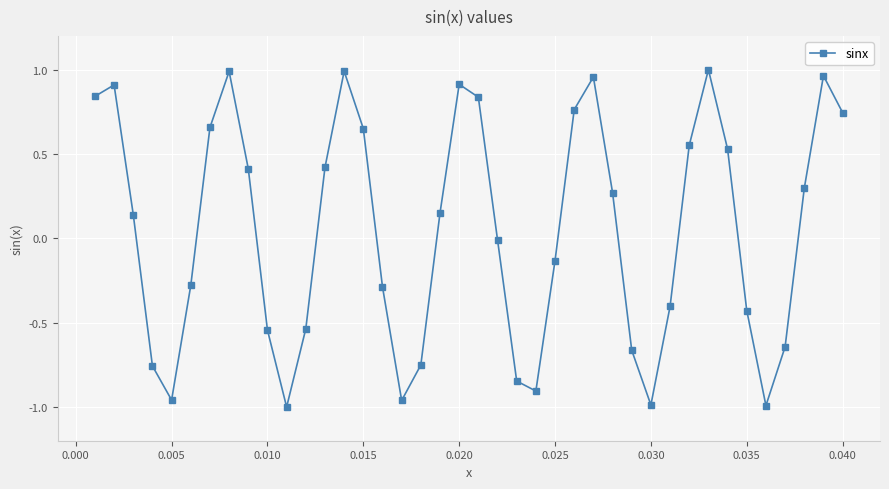

How many points are higher than both their immediate neighbors (excluding endpoints)?

7